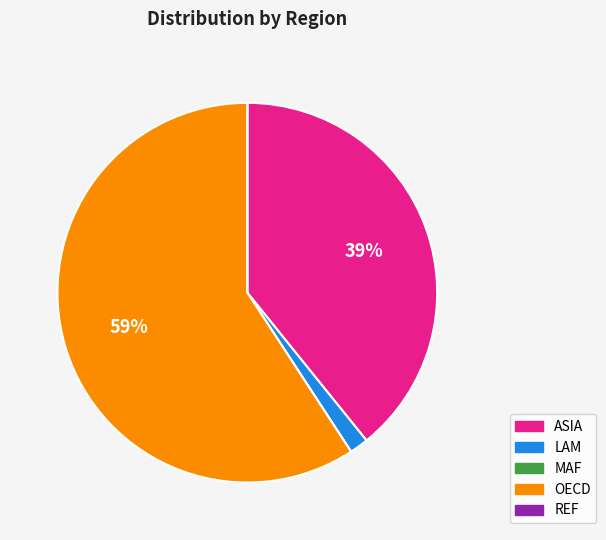

To the nearest percent, what is the average slice percentage?

20%